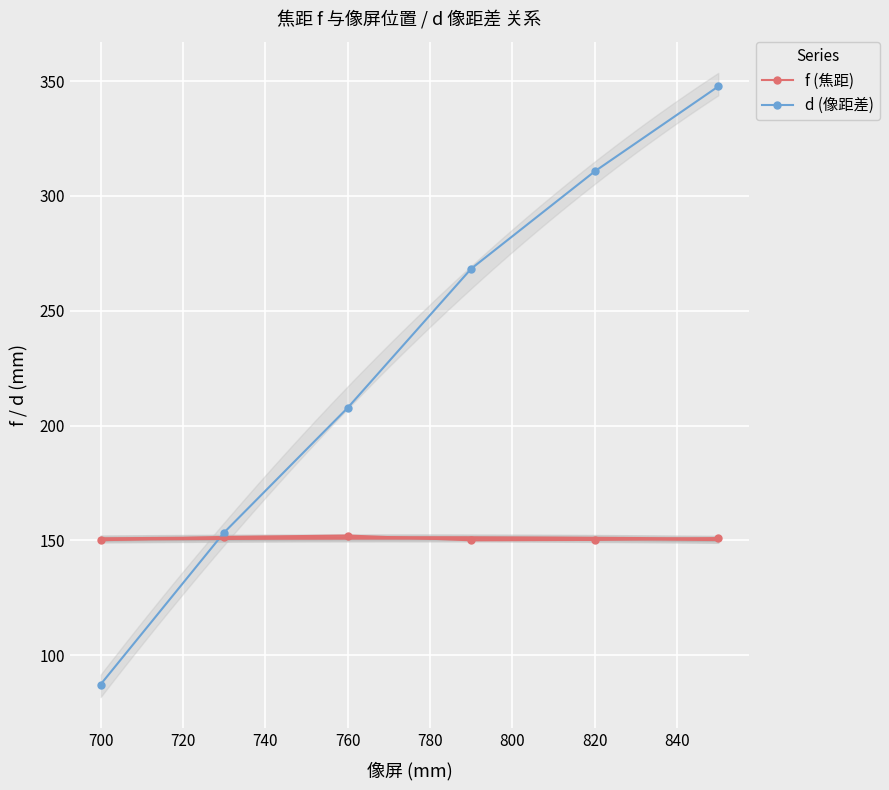

True or false: d (像距差) has more than 0 interior local peaks.

False